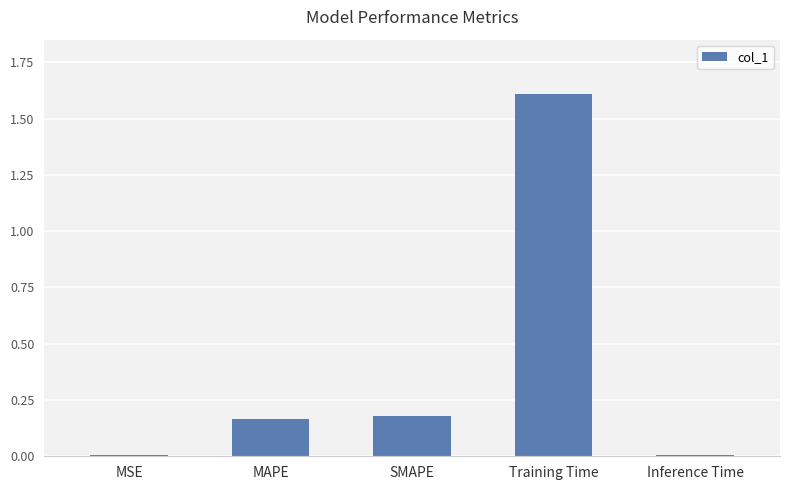

True or false: the data shows 0.0 at MSE.

True